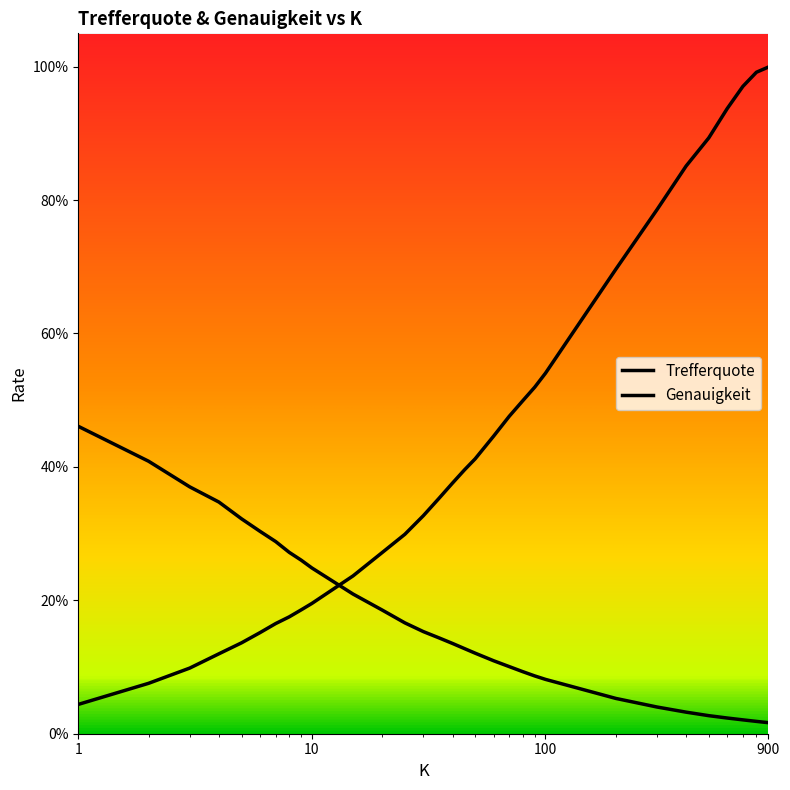

True or false: Genauigkeit has a value of 0.1 at 5.

False